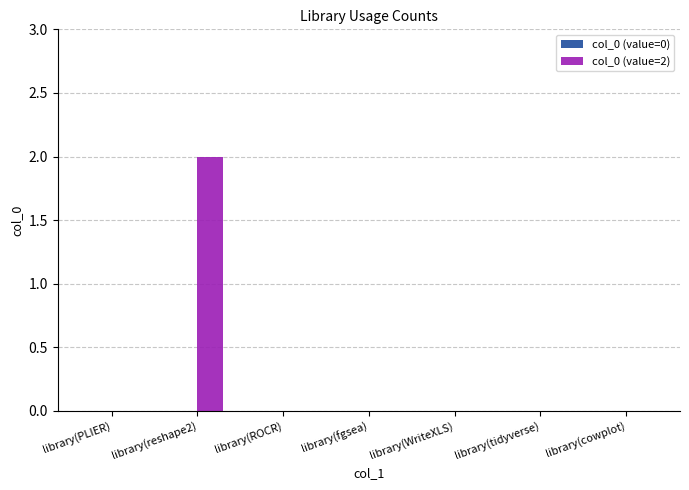

Reading left to right, transcribe all the data shown in this chart.

library(PLIER)=0	library(reshape2)=2	library(ROCR)=0	library(fgsea)=0	library(WriteXLS)=0	library(tidyverse)=0	library(cowplot)=0